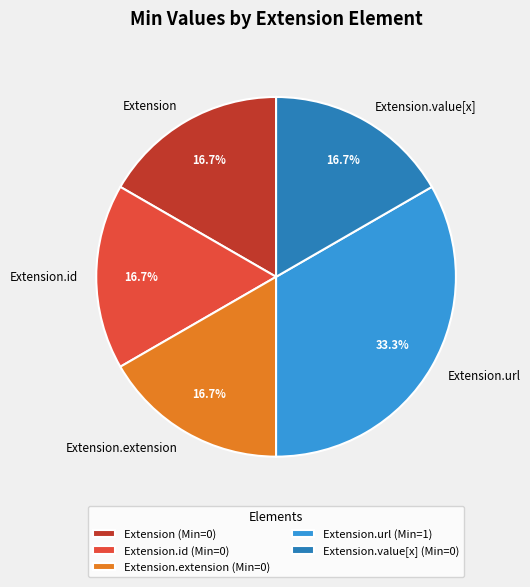

How many segments does this pie chart have?

5